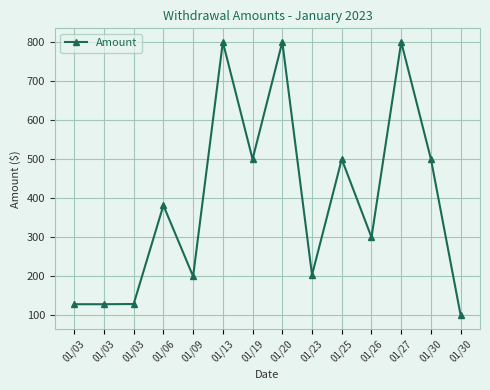

The chart shows a value of 500.0 at 01/30. True or false?

True